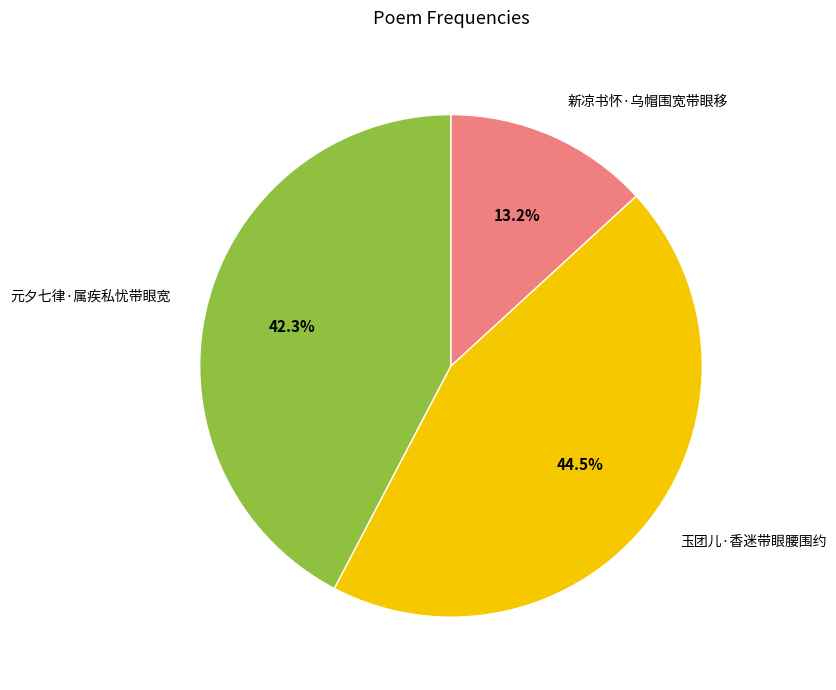

How many segments does this pie chart have?

3